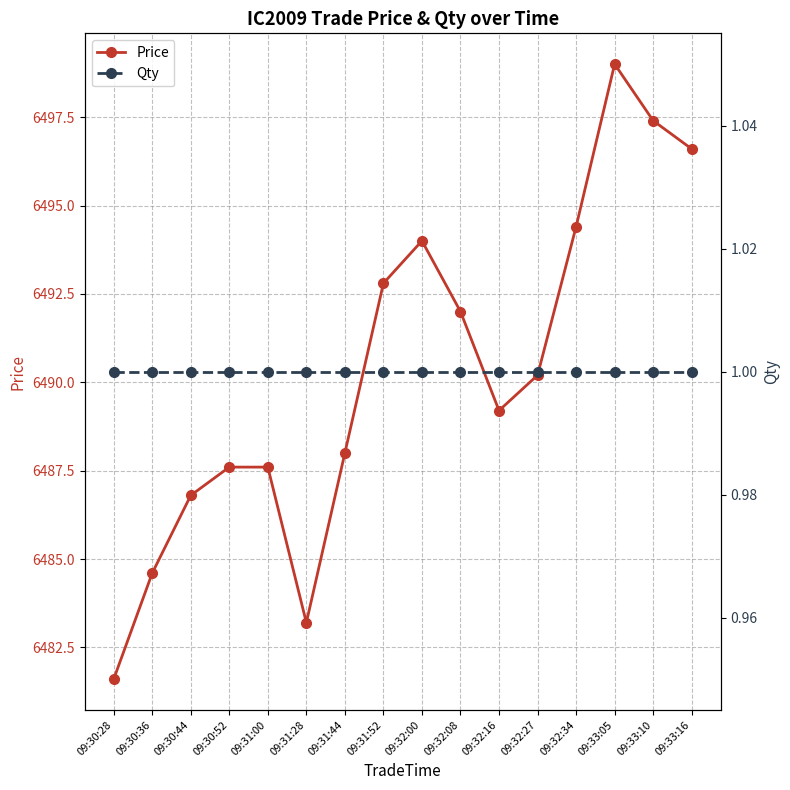

What is the minimum value for Price?

6481.6